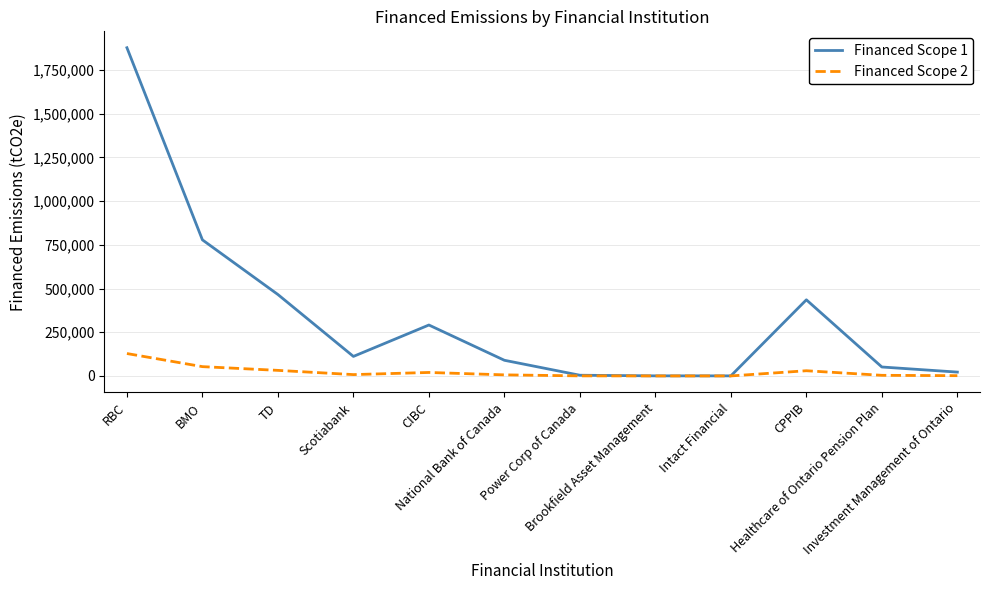

What is the difference between the highest and lowest values at National Bank of Canada?

83411.6